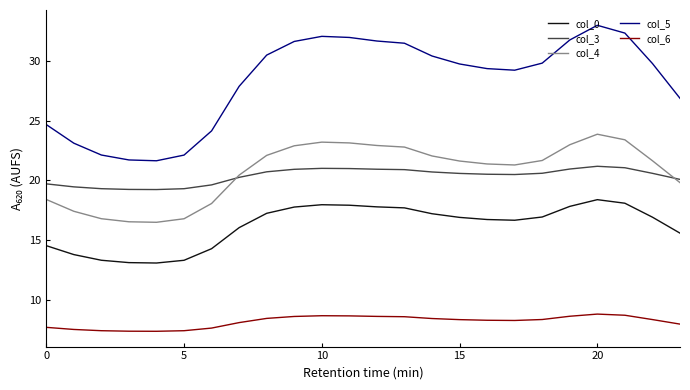

What is the maximum value for col_6?

8.8